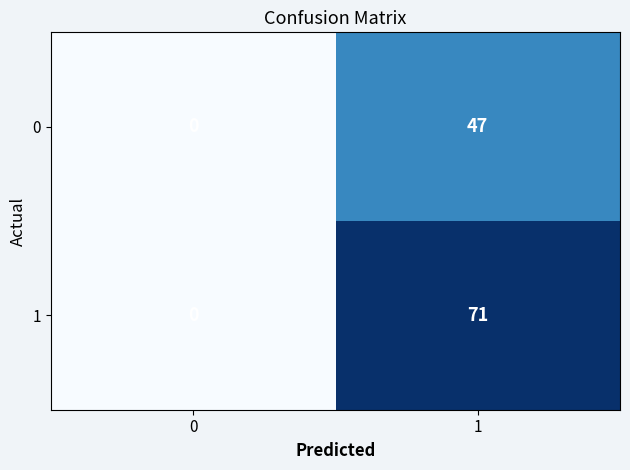

Which series has the largest range (max minus min)?

1